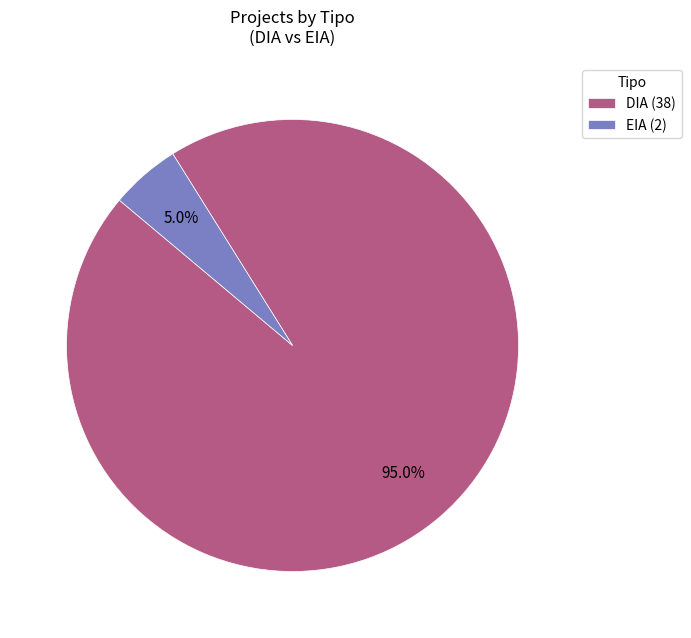

What is the largest slice in the pie chart?

DIA